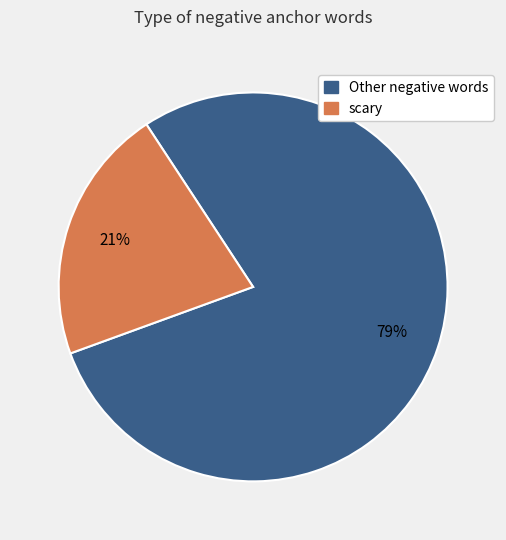

Does any single category account for the majority?

Yes